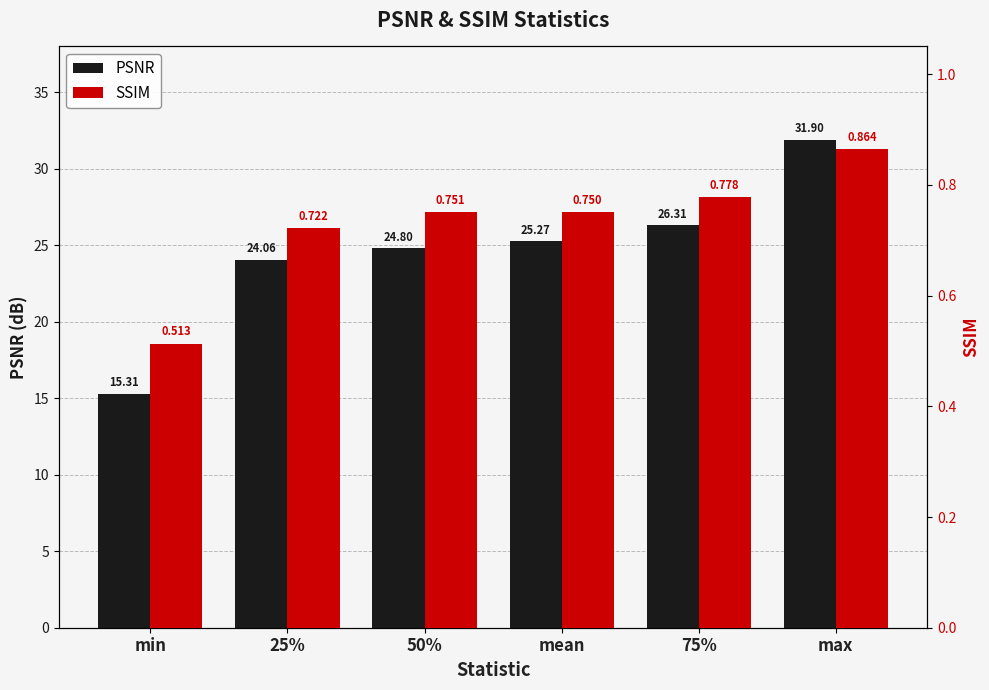

Rank the categories by PSNR value from highest to lowest.

max, 75%, mean, 50%, 25%, min